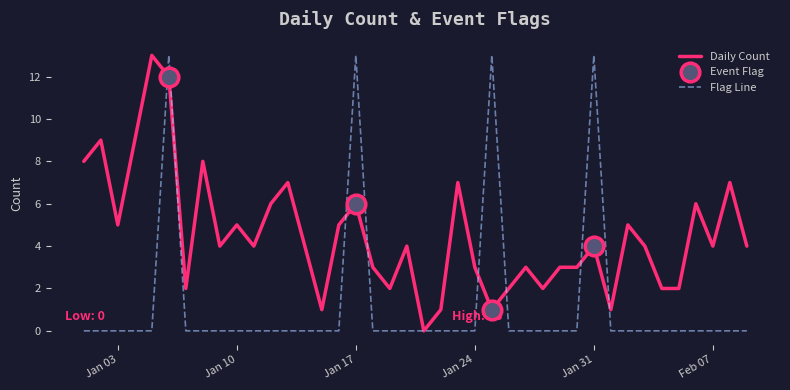

Which series has the largest total across all categories?

Daily Count